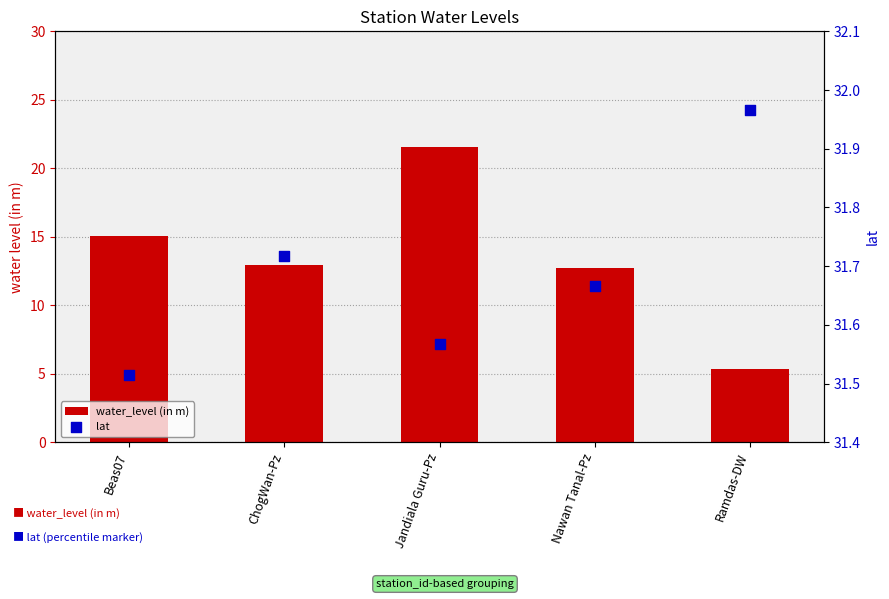

Which series has the widest spread of Y values?

water_level (in m)